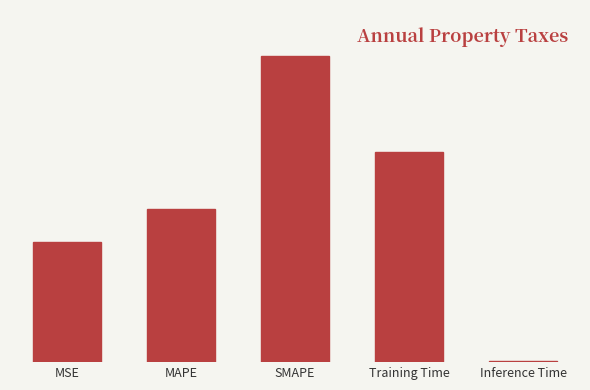

What is the label of the 5th bar from the right?

MSE